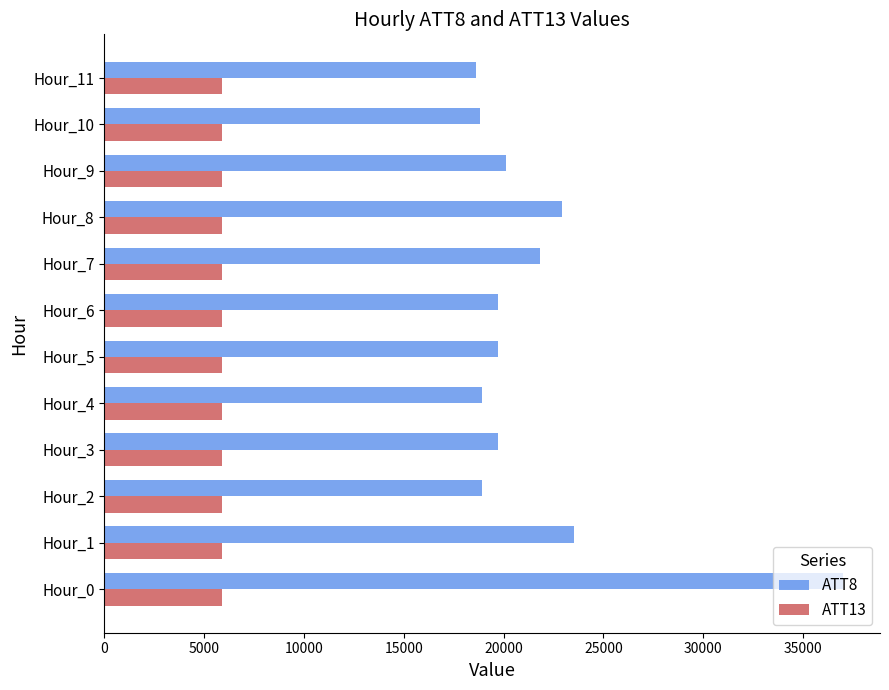

At which label is ATT8 closest to 27800?

Hour_1